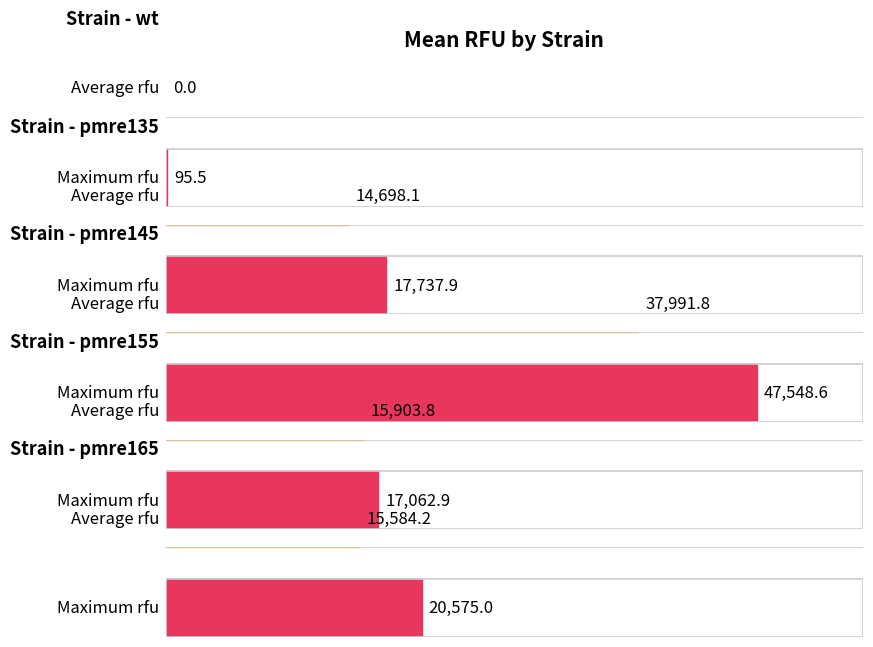

What is the greatest value displayed?

47548.6